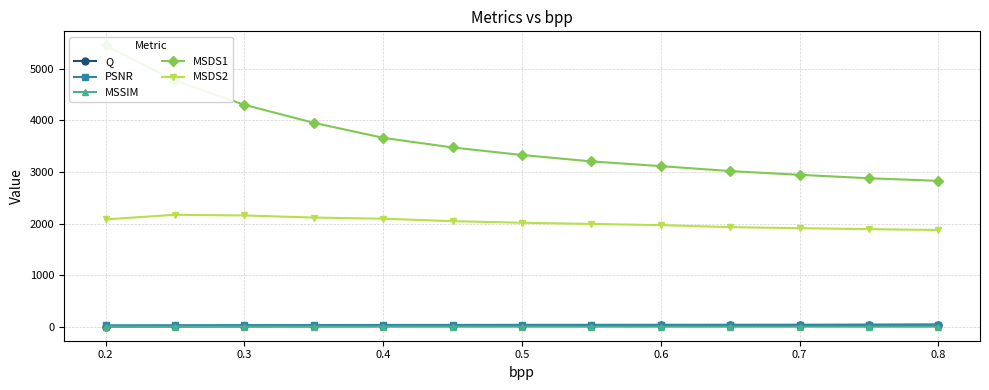

True or false: MSDS2 has more than 2 points higher than both neighbors.

False